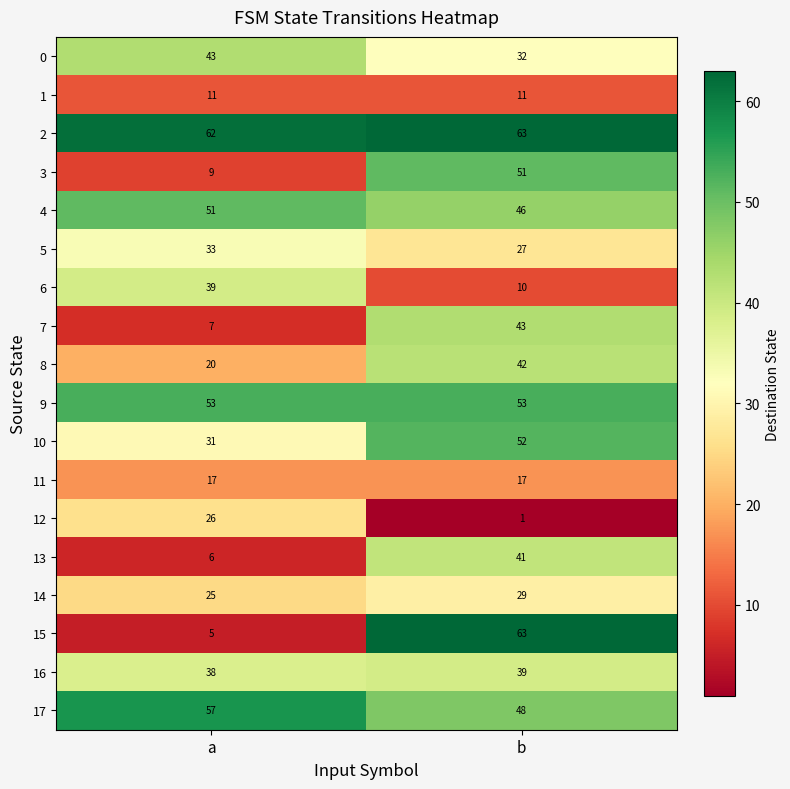

What is the sum of the 0 values at a and b?

75